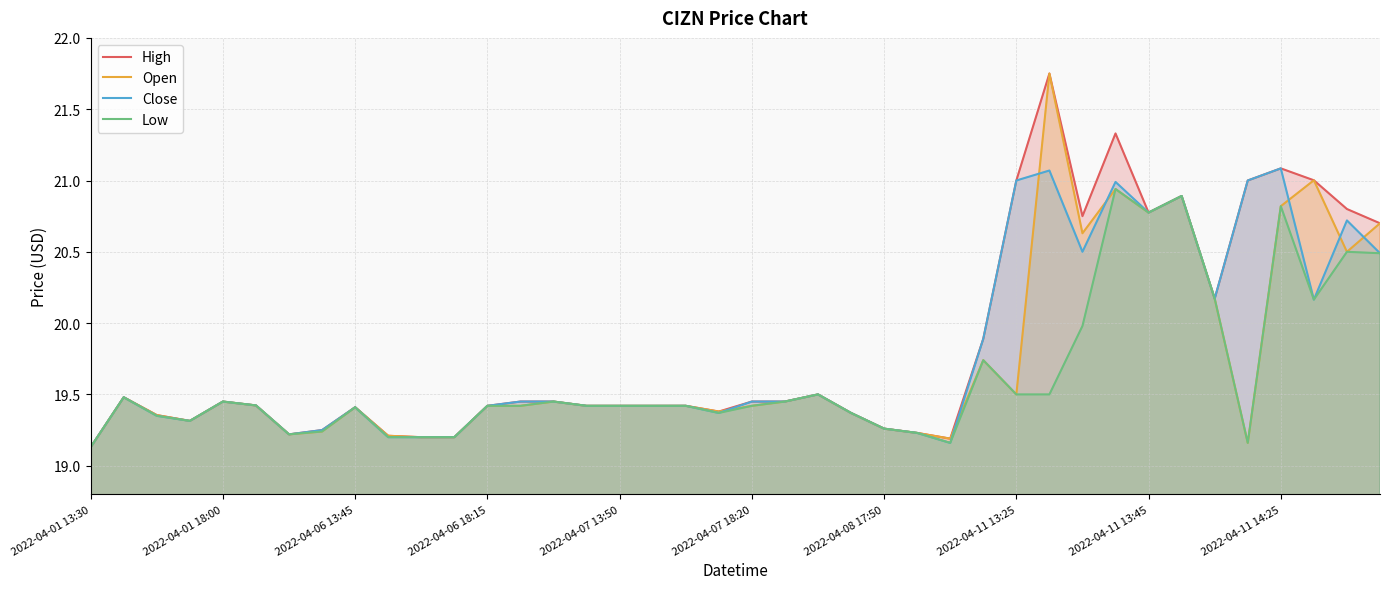

Reading right to left, transcribe all the data shown in this chart.

High: 20.7	20.8	21.0	21.1	21.0	20.2	20.9	20.8	21.3	20.8	21.8	21.0	19.9	19.2	19.2	19.3	19.4	19.5	19.4	19.4	19.4	19.4	19.4	19.4	19.4	19.4	19.4	19.4	19.2	19.2	19.2	19.4	19.2	19.2	19.4	19.4	19.3	19.4	19.5	19.1
Open: 20.7	20.5	21.0	20.8	19.2	20.2	20.9	20.8	20.9	20.6	21.8	19.5	19.7	19.2	19.2	19.3	19.4	19.5	19.4	19.4	19.4	19.4	19.4	19.4	19.4	19.4	19.4	19.4	19.2	19.2	19.2	19.4	19.2	19.2	19.4	19.4	19.3	19.4	19.5	19.1
Close: 20.5	20.7	20.2	21.1	21.0	20.2	20.9	20.8	21.0	20.5	21.1	21.0	19.9	19.2	19.2	19.3	19.4	19.5	19.4	19.4	19.4	19.4	19.4	19.4	19.4	19.4	19.4	19.4	19.2	19.2	19.2	19.4	19.2	19.2	19.4	19.4	19.3	19.4	19.5	19.1
Low: 20.5	20.5	20.2	20.8	19.2	20.2	20.9	20.8	20.9	20.0	19.5	19.5	19.7	19.2	19.2	19.3	19.4	19.5	19.4	19.4	19.4	19.4	19.4	19.4	19.4	19.4	19.4	19.4	19.2	19.2	19.2	19.4	19.2	19.2	19.4	19.4	19.3	19.4	19.5	19.1